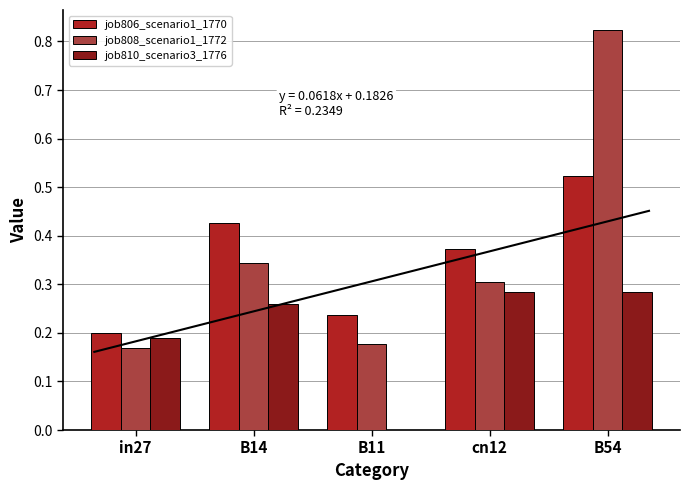

Reading left to right, list all the values displayed in this chart.

job806_scenario1_1770: 0.2	0.4	0.2	0.4	0.5
job808_scenario1_1772: 0.2	0.3	0.2	0.3	0.8
job810_scenario3_1776: 0.2	0.3	0.0	0.3	0.3